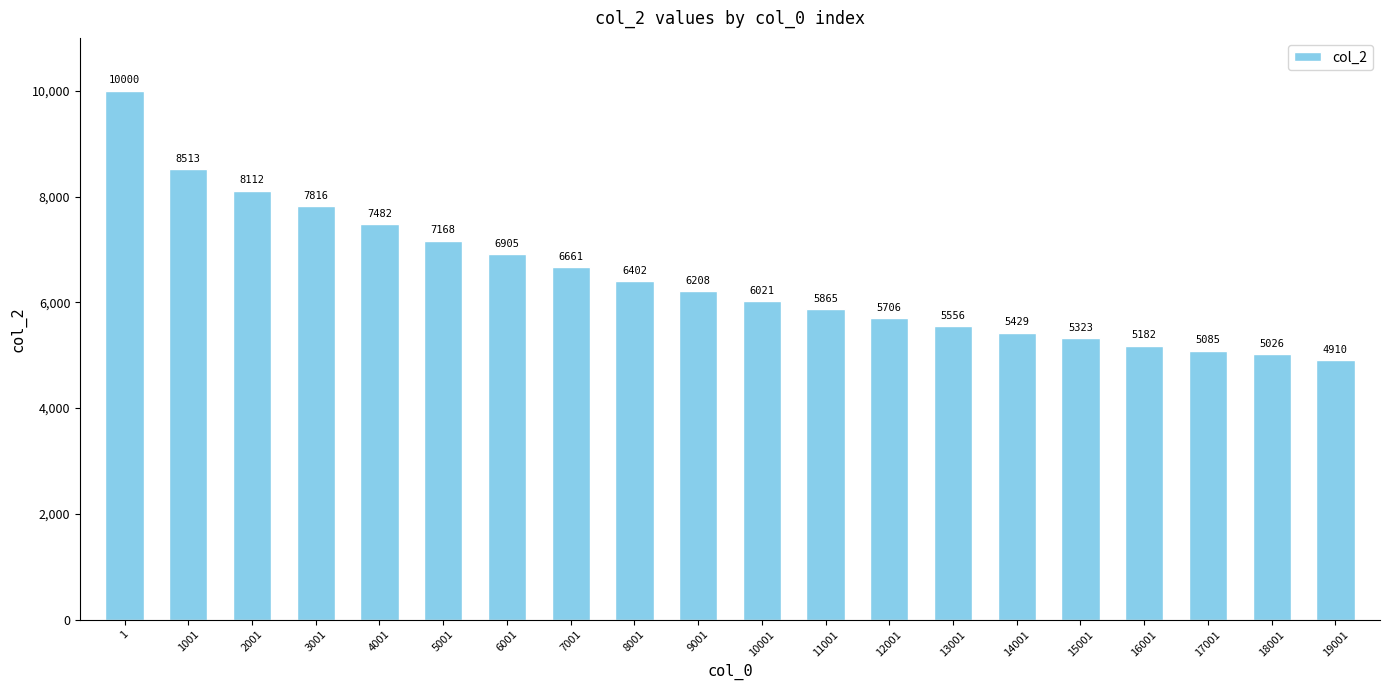

Are the bars grouped side by side (vs. stacked)?

No